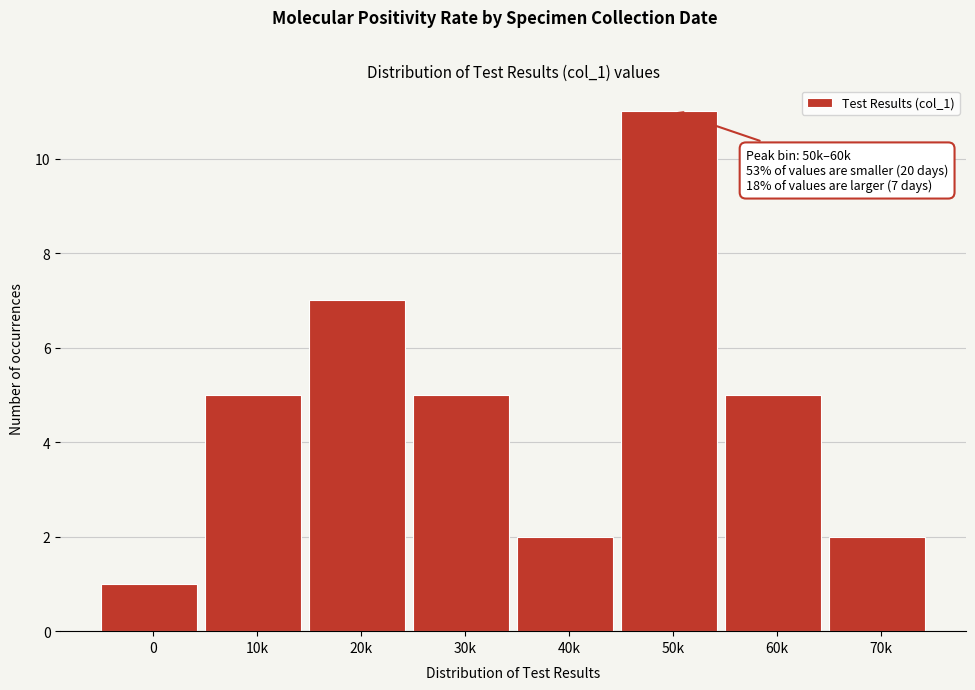

Reading left to right, list all the values displayed in this chart.

1	5	7	5	2	11	5	2